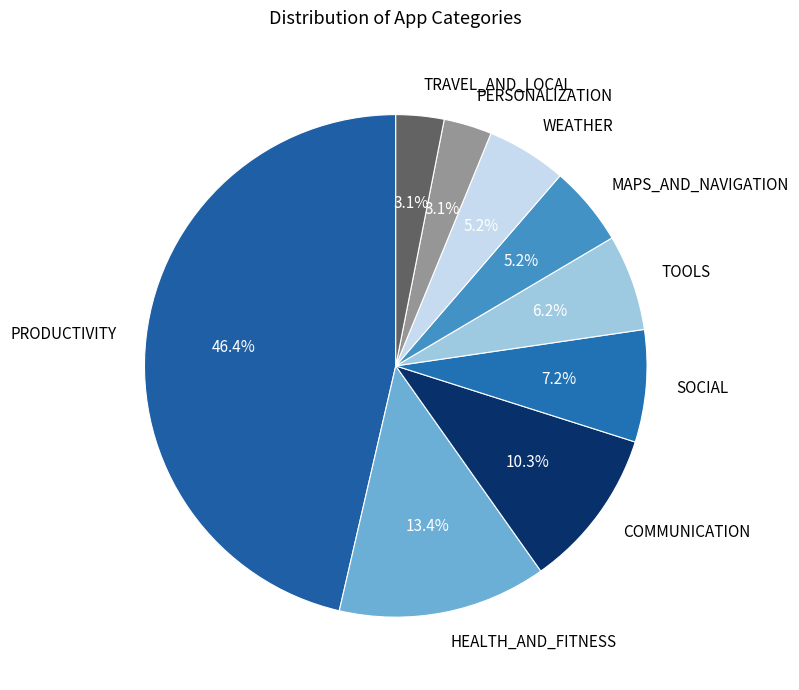

Which has a higher value, COMMUNICATION or TRAVEL_AND_LOCAL?

COMMUNICATION